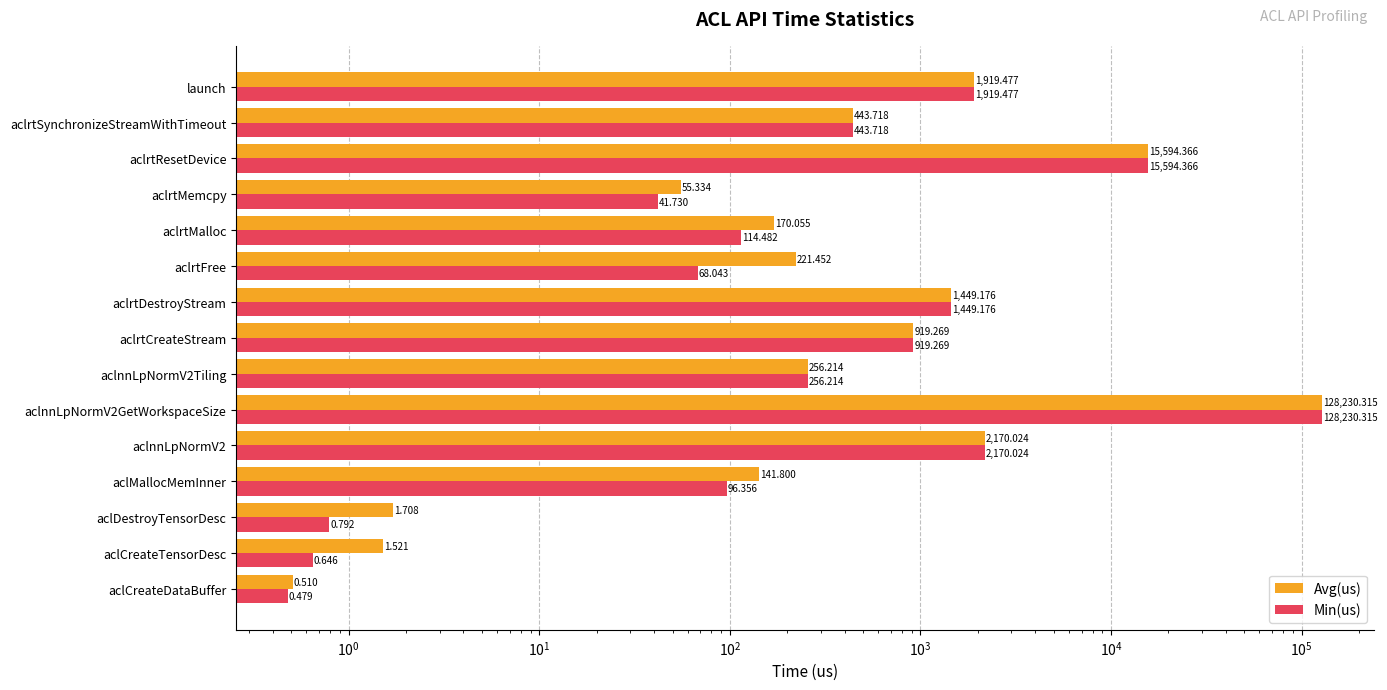

Which series has the widest spread of values?

Min(us)